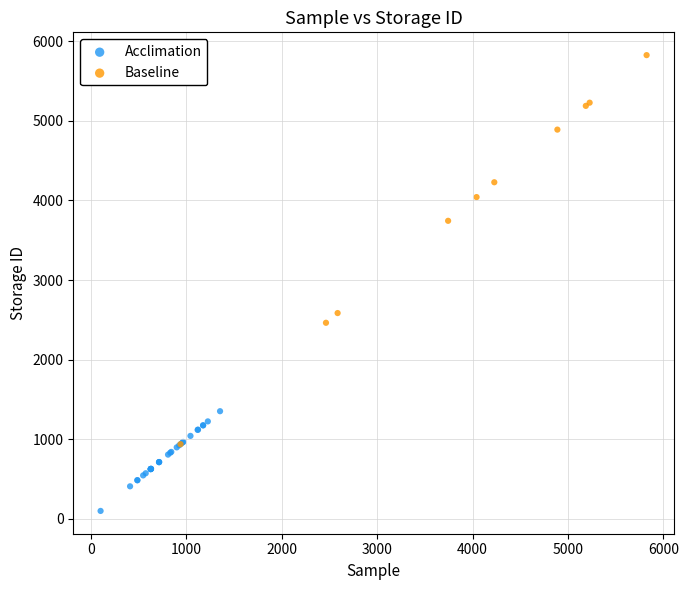

Which series reaches the minimum Y coordinate?

Acclimation